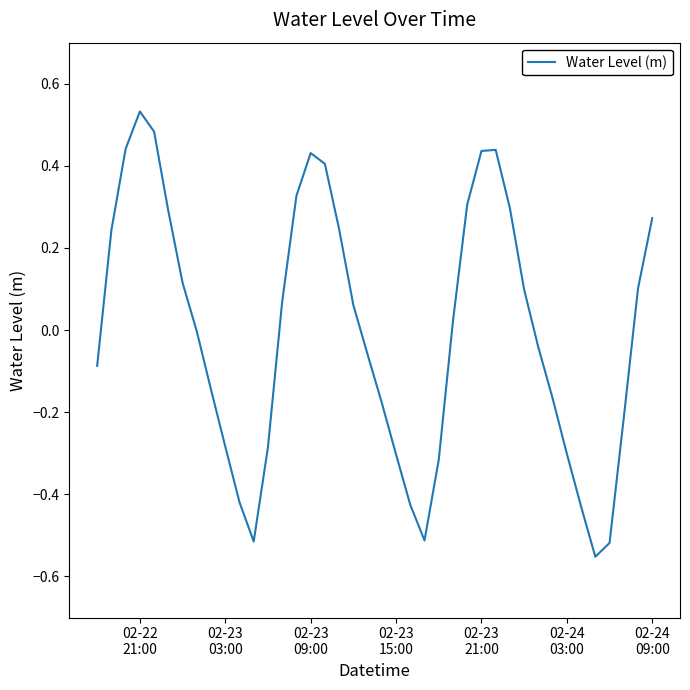

What is the difference between the maximum and minimum values?

1.1